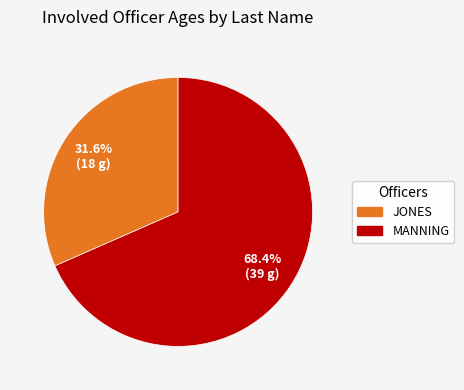

Between MANNING and JONES, which is larger?

MANNING